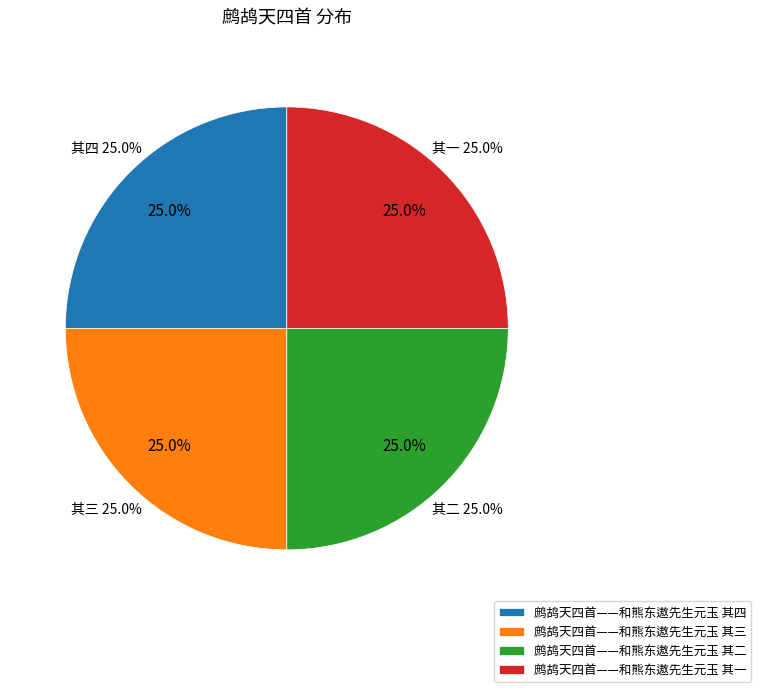

Which slice is the largest?

鹧鸪天四首——和熊东遨先生元玉 其四